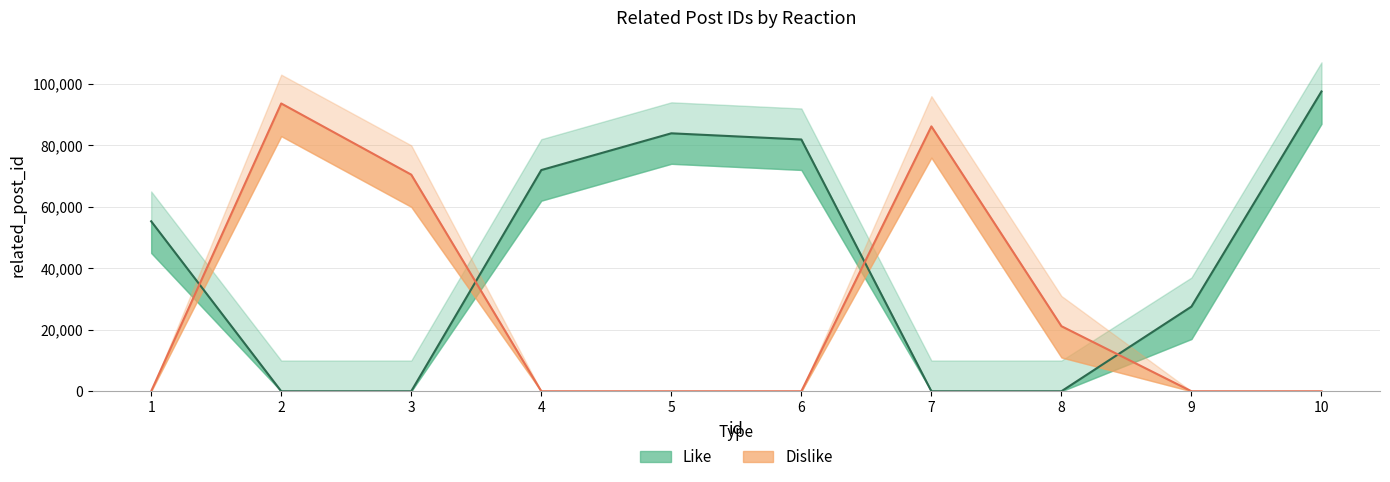

Rank the series by their average value, from highest to lowest.

Like, Dislike